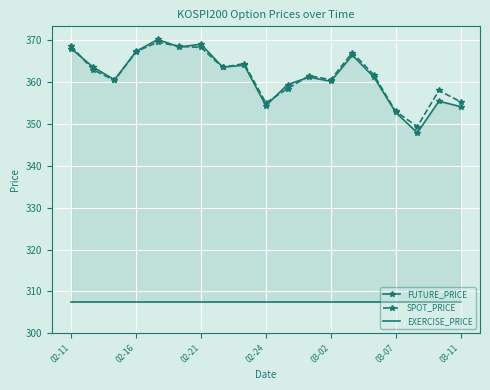

What is the lowest value of the FUTURE_PRICE series?

347.9